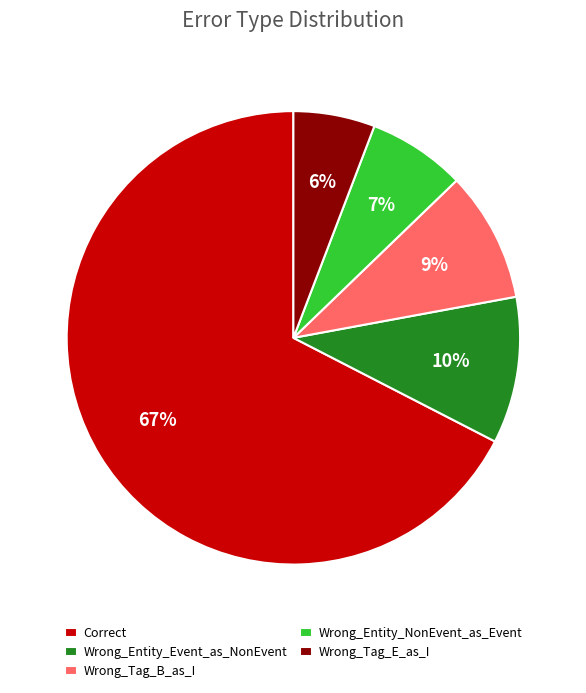

What is the largest slice in the pie chart?

Correct